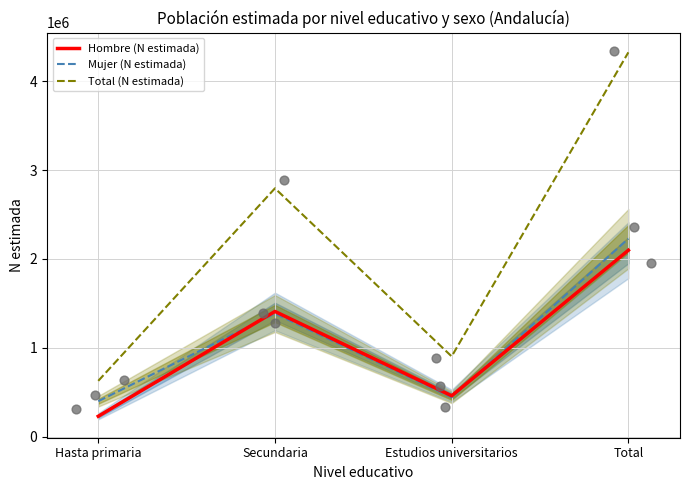

What is the total value across all series at Total?

8653775